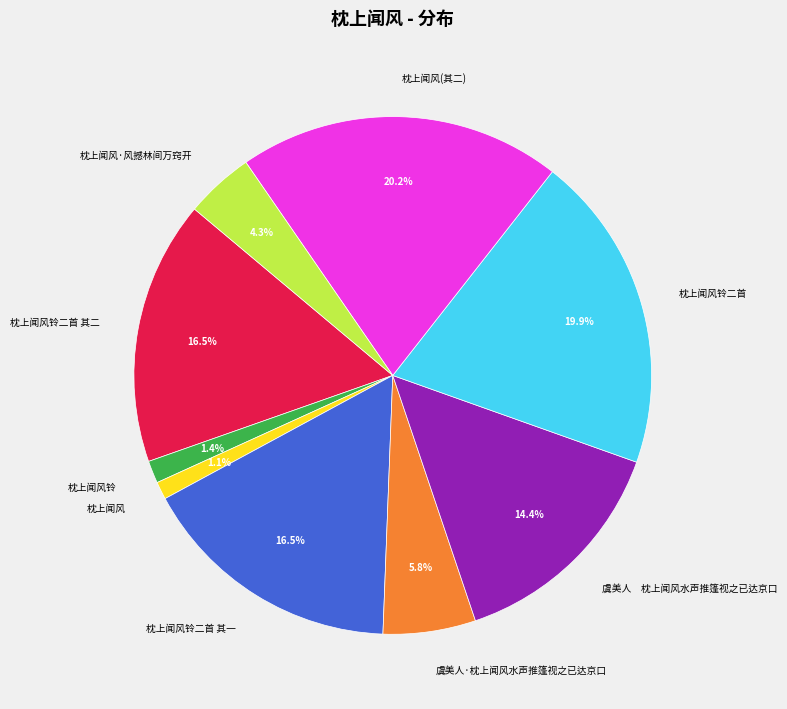

How many slices are in this pie chart?

9